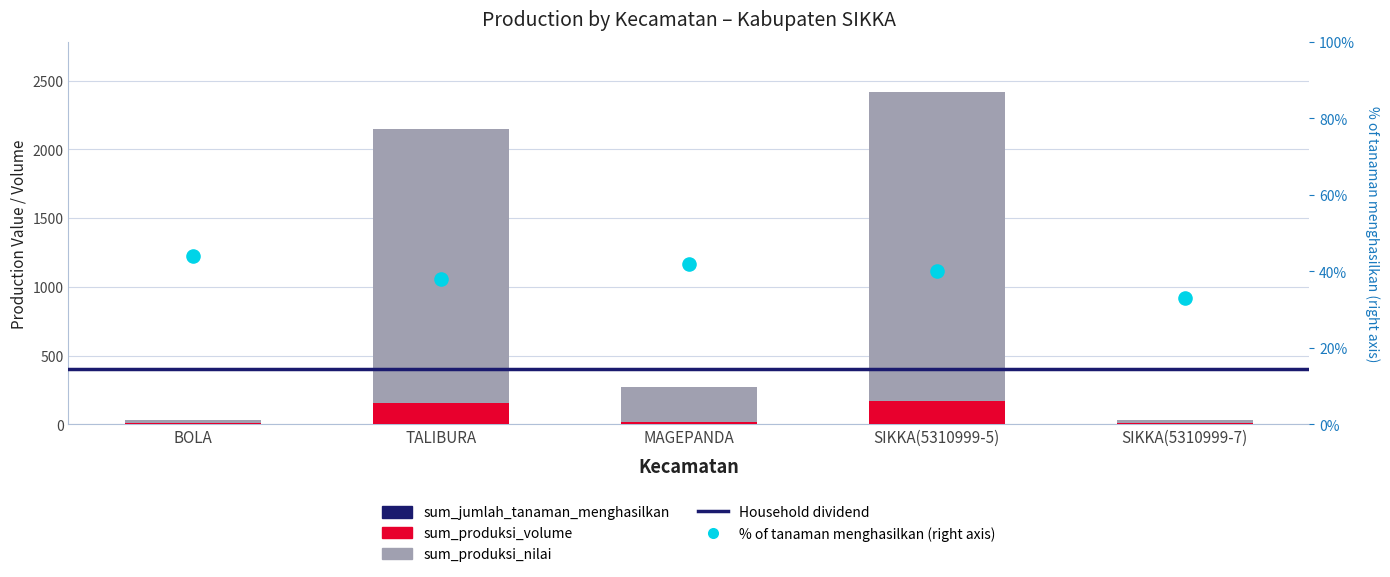

Which series contains the highest Y value?

sum_produksi_nilai